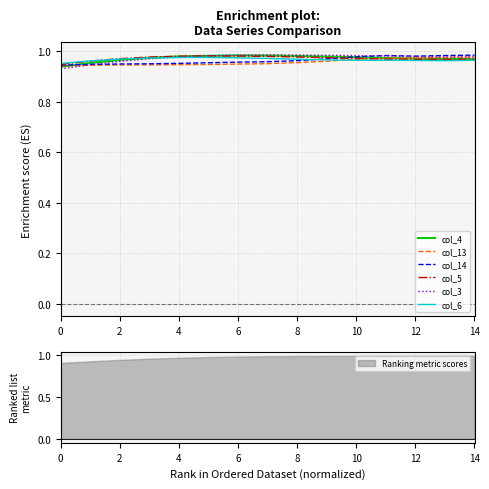

The value of col_14 at 12 is 1.6. True or false?

False